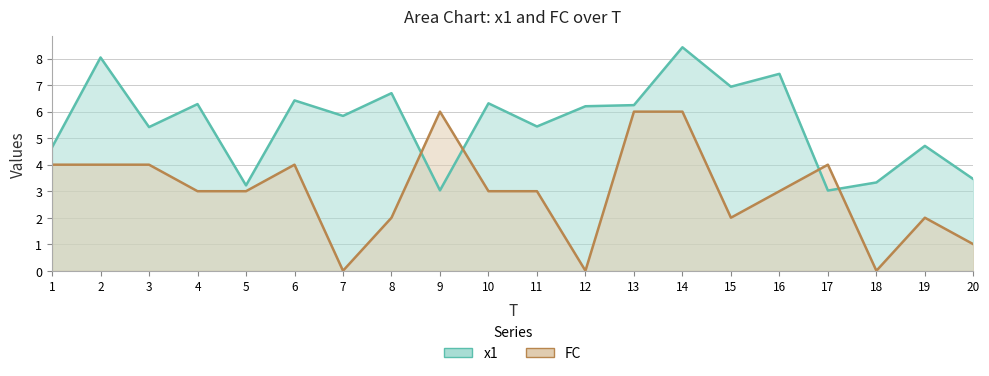

What is the average value of the x1 series?

5.6